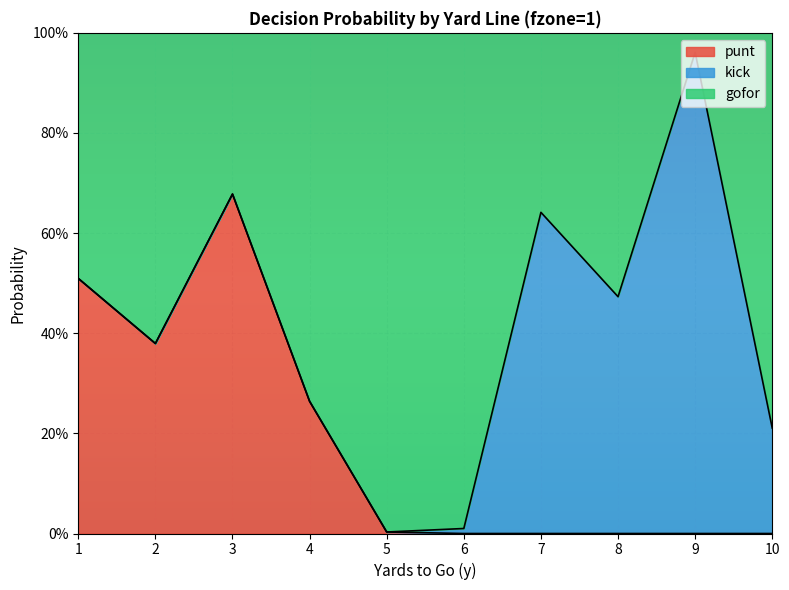

At which category does the chart reach its minimum across all series?

6